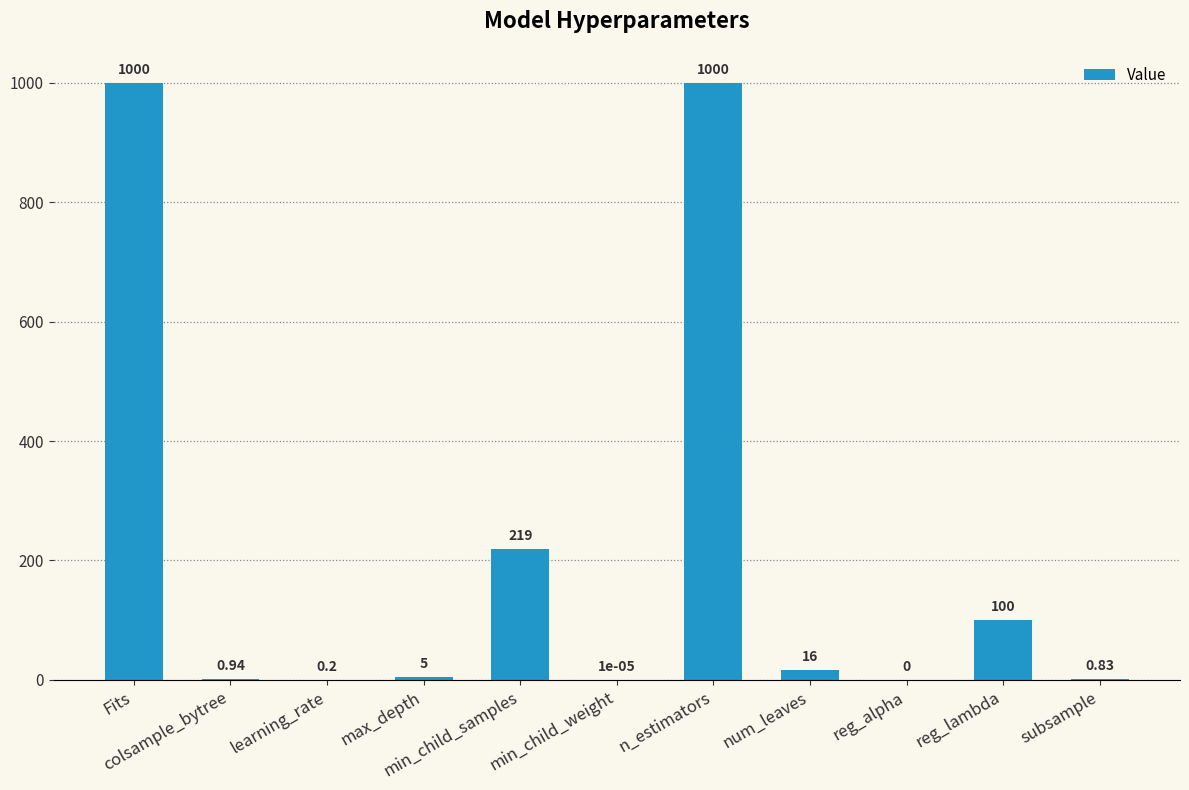

What is the maximum value shown in the chart?

1000.0